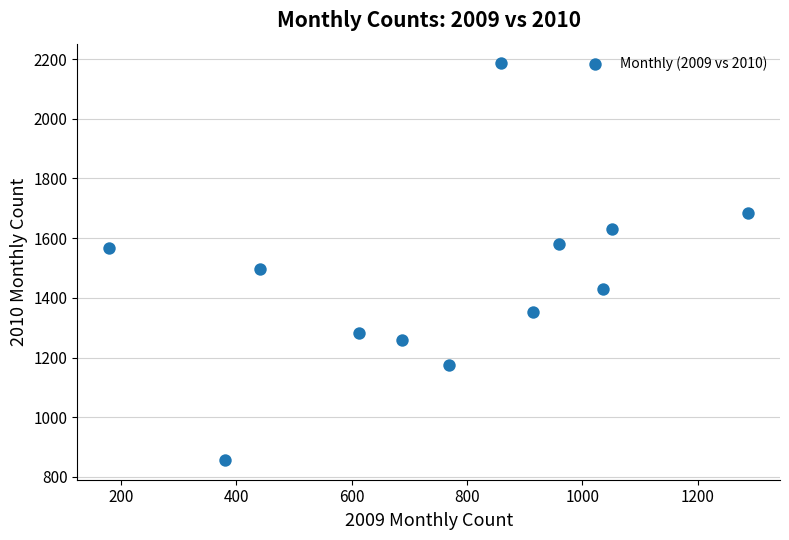

What is the average Y value?

1458